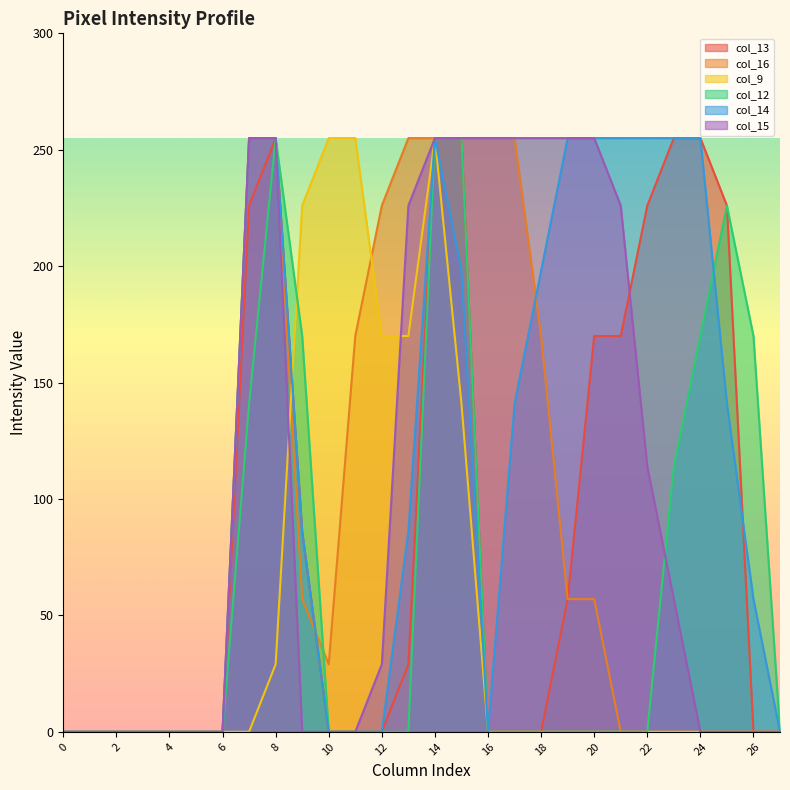

Is it true that col_13 equals 0 at 16?

True